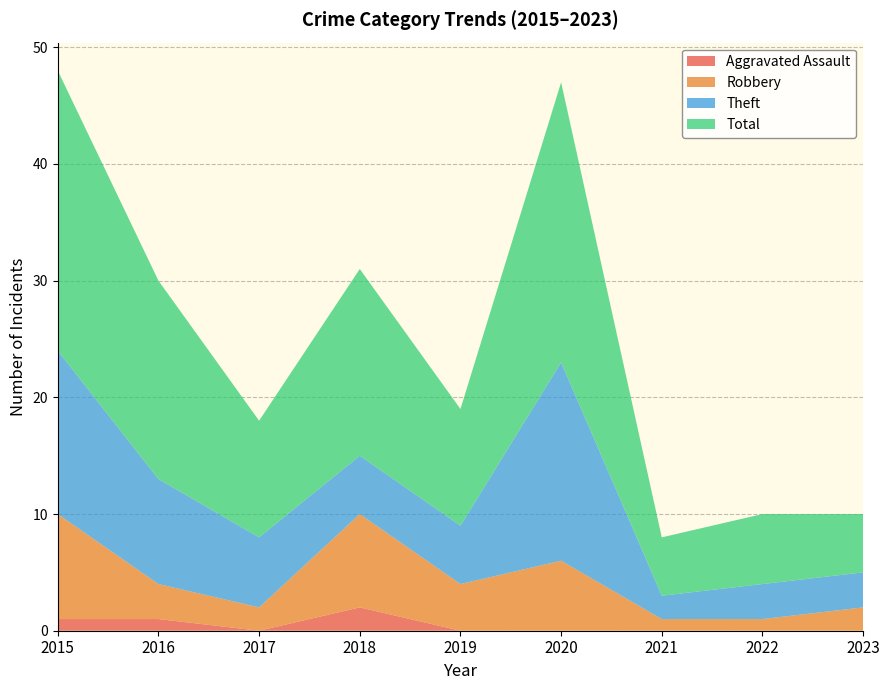

Reading right to left, extract all data points from this chart.

Aggravated Assault: 2023=0	2022=0	2021=0	2020=0	2019=0	2018=2	2017=0	2016=1	2015=1
Robbery: 2023=2	2022=1	2021=1	2020=6	2019=4	2018=8	2017=2	2016=3	2015=9
Theft: 2023=3	2022=3	2021=2	2020=17	2019=5	2018=5	2017=6	2016=9	2015=14
Total: 2023=5	2022=6	2021=5	2020=24	2019=10	2018=16	2017=10	2016=17	2015=24